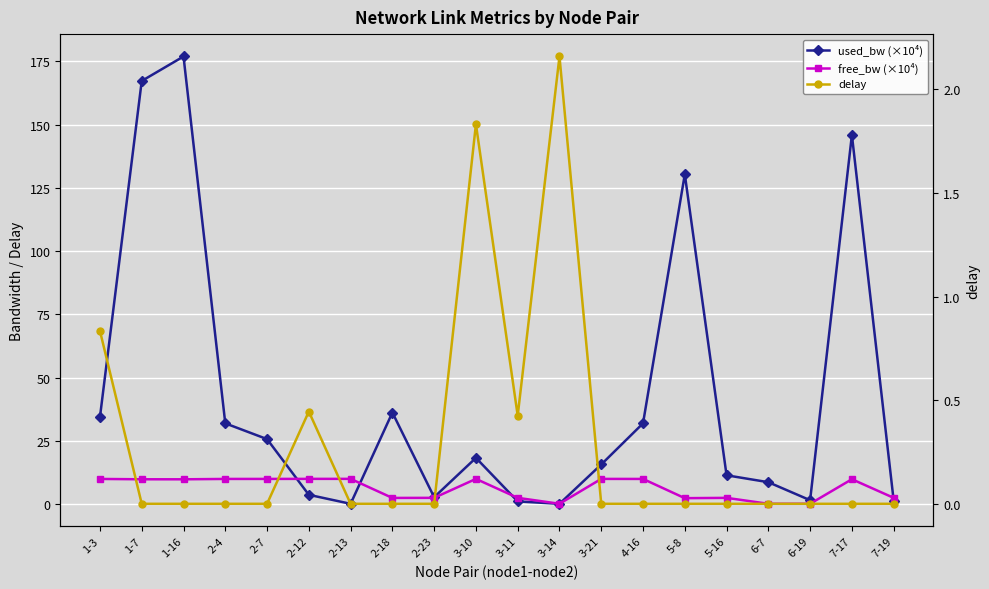

What is the difference between the second highest and second lowest values in the free_bw (×10⁴) series?

9.8